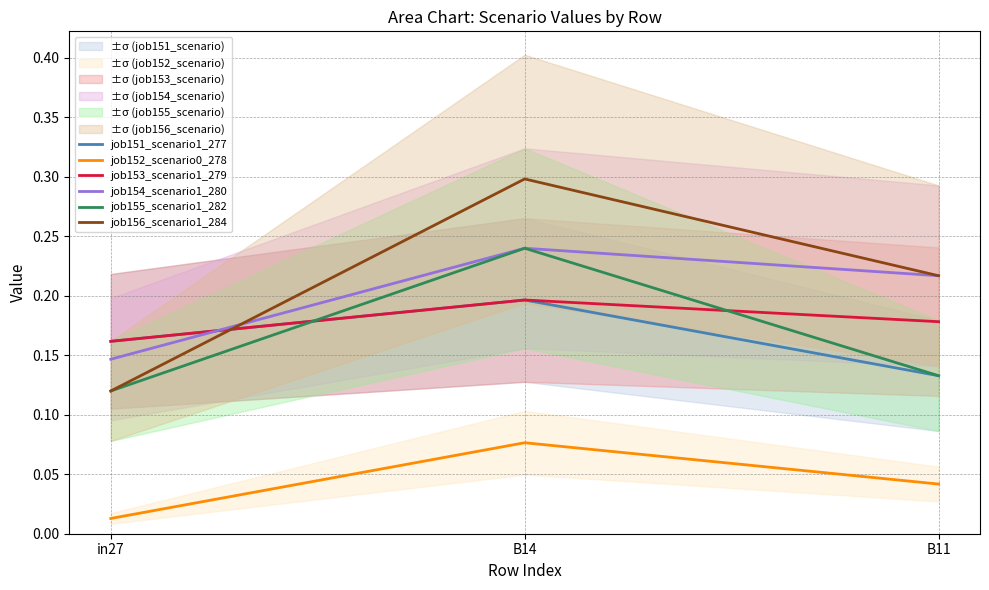

Which series changed the most between in27 and B14?

job156_scenario1_284